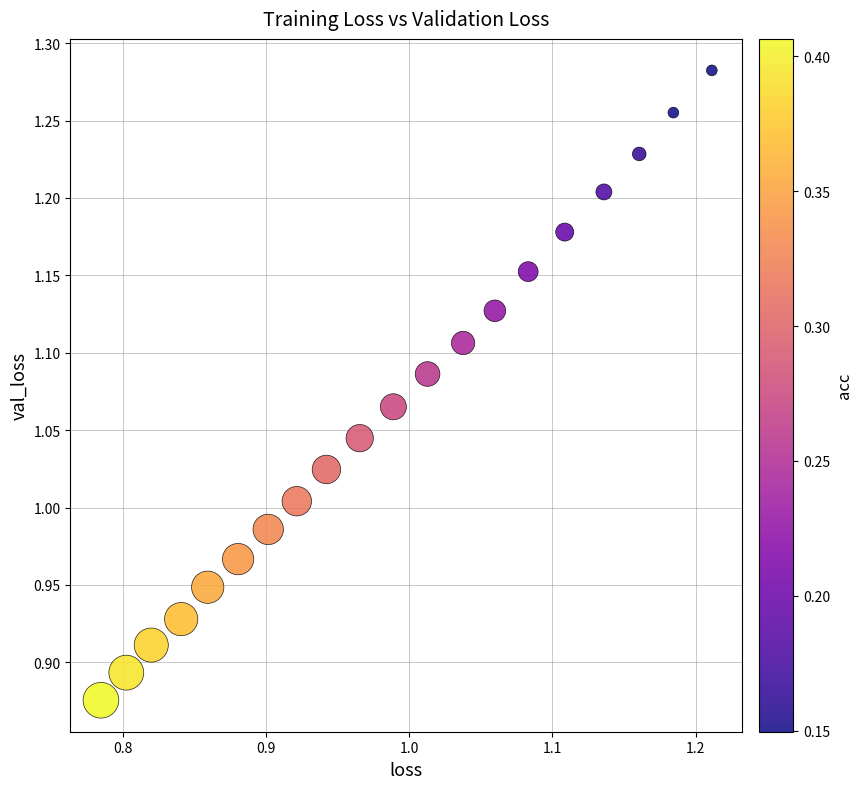

What is the range of Y values (max minus min)?

0.4